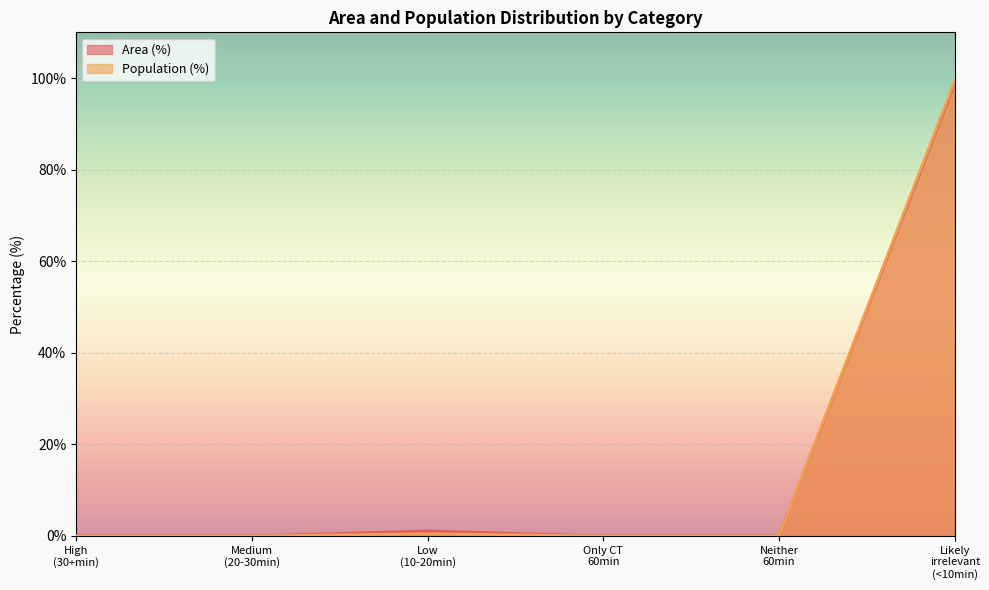

What is the greatest value displayed?

99.5